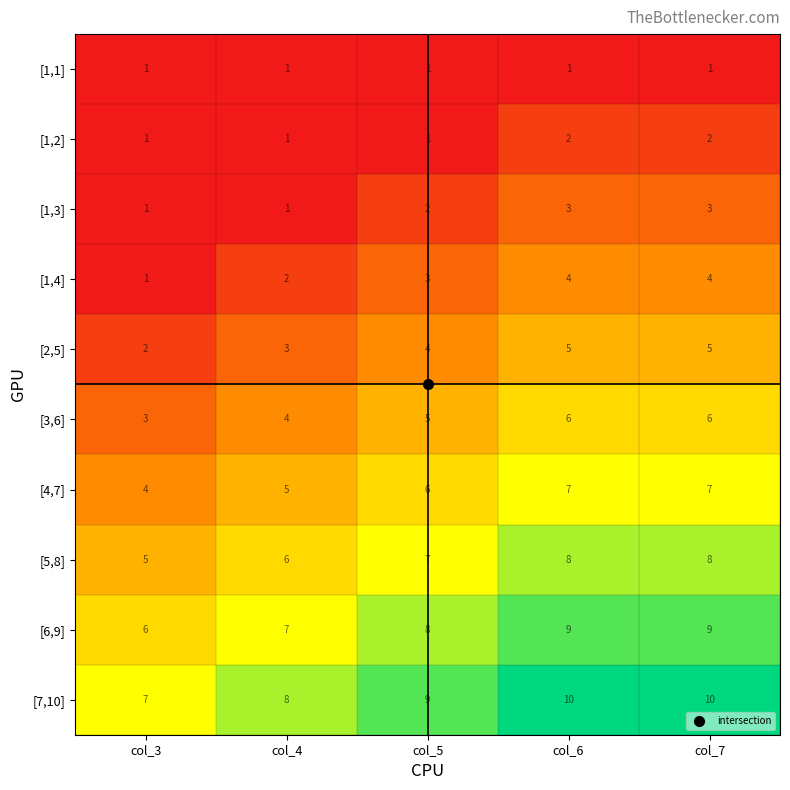

Count the [1,2] values in the range 1 to 2.

5